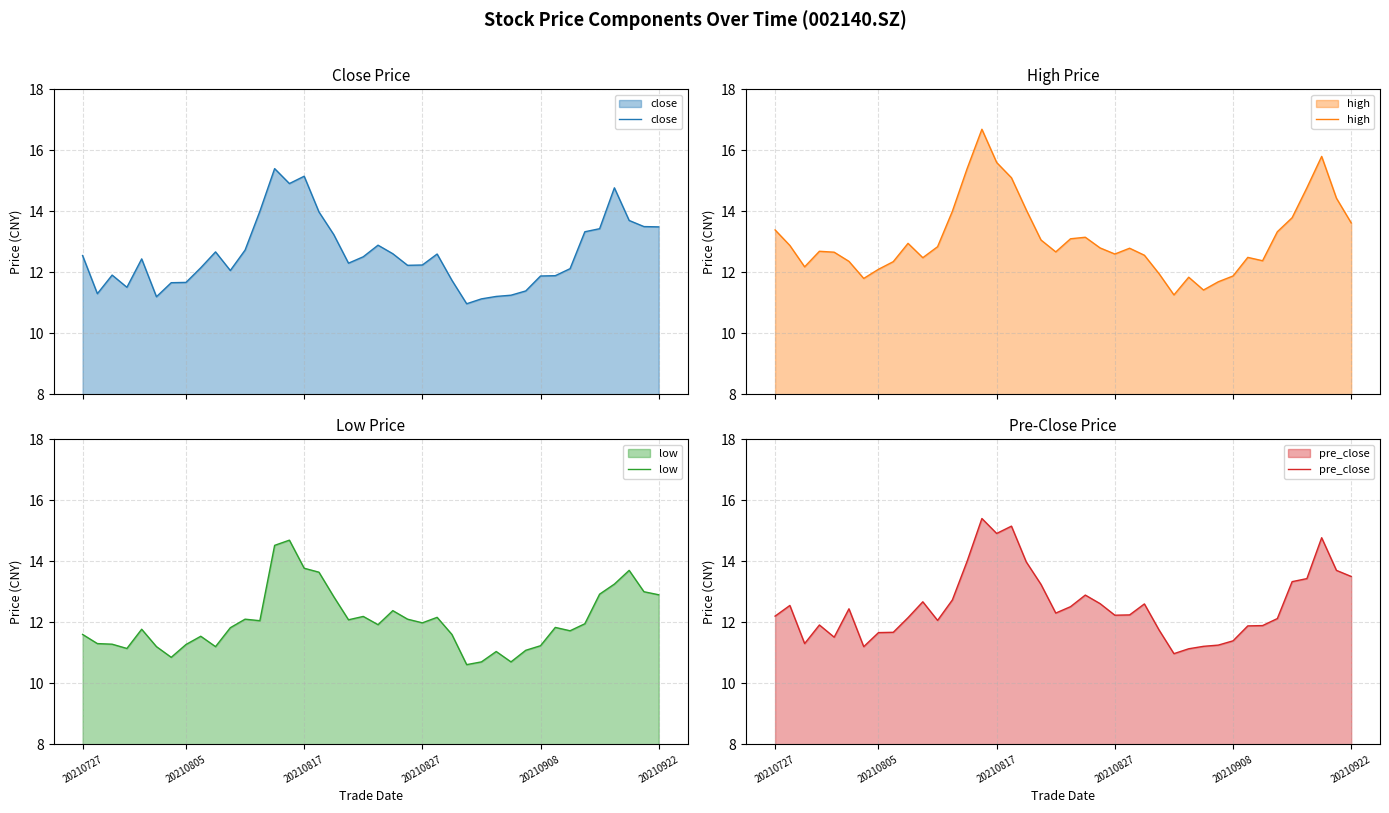

What position from the right is 14?

26